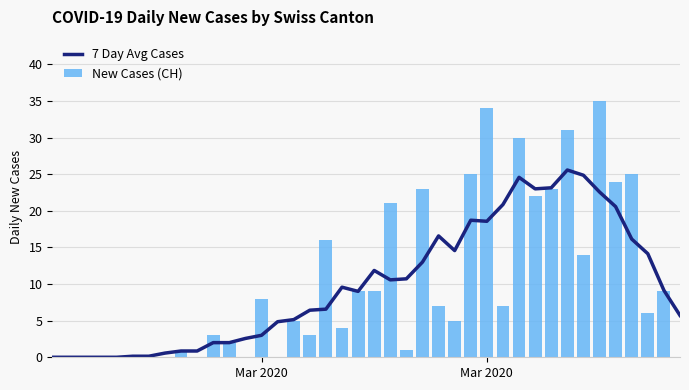

Are the bars grouped side by side (vs. stacked)?

Yes